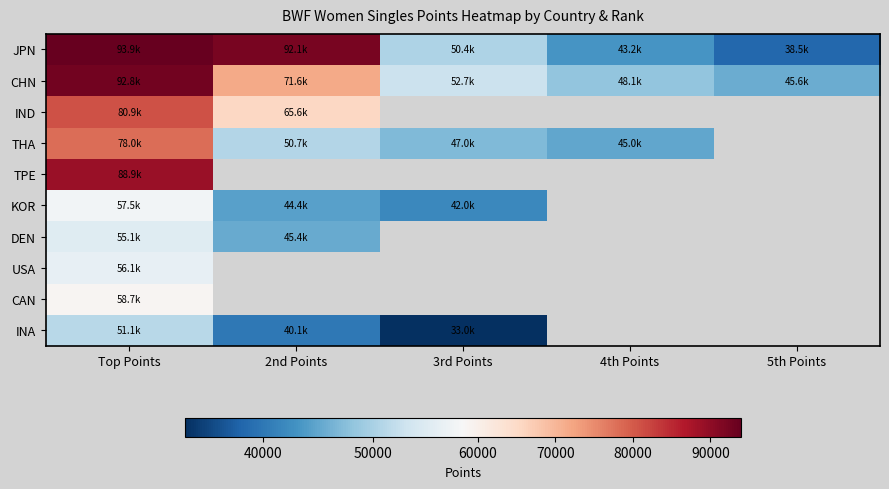

Which series has the largest total across all categories?

JPN